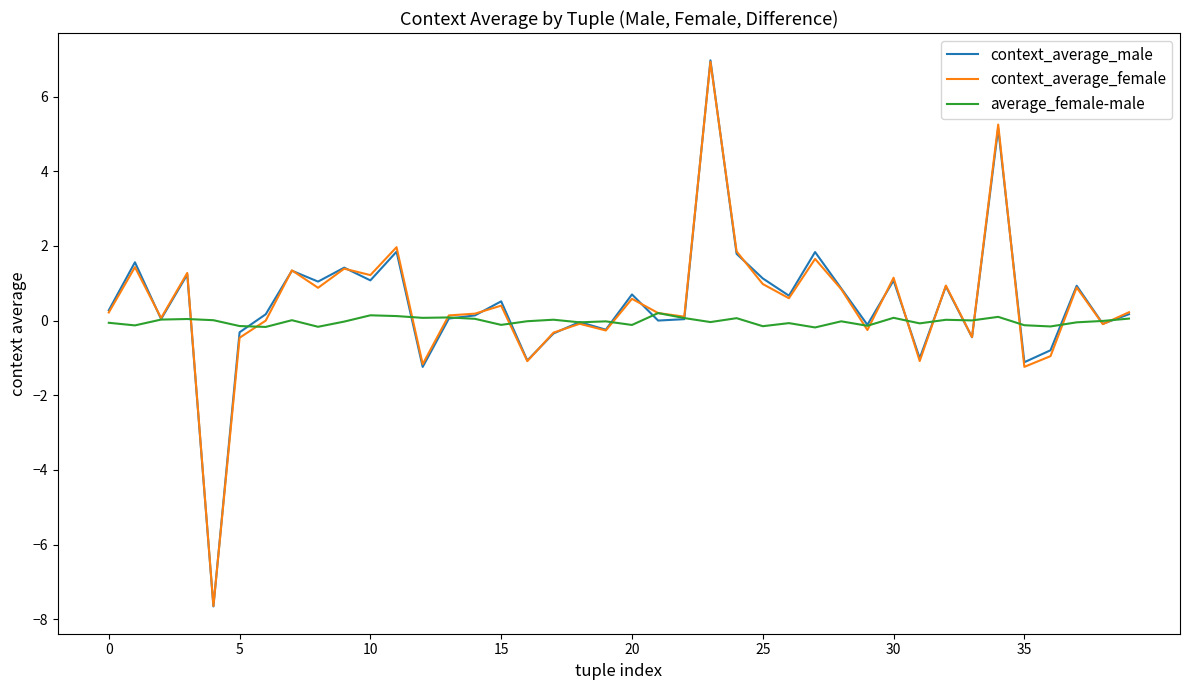

What is the smallest value displayed?

-7.7